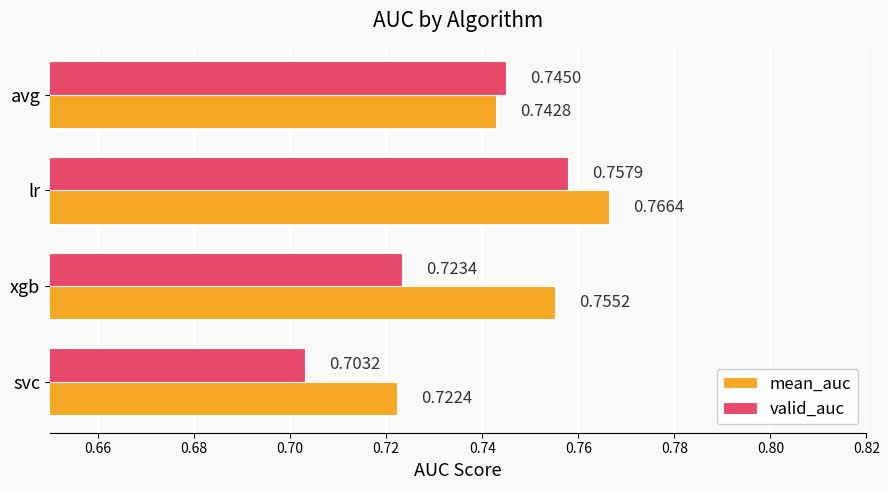

What is the sum of all mean_auc values?

3.0